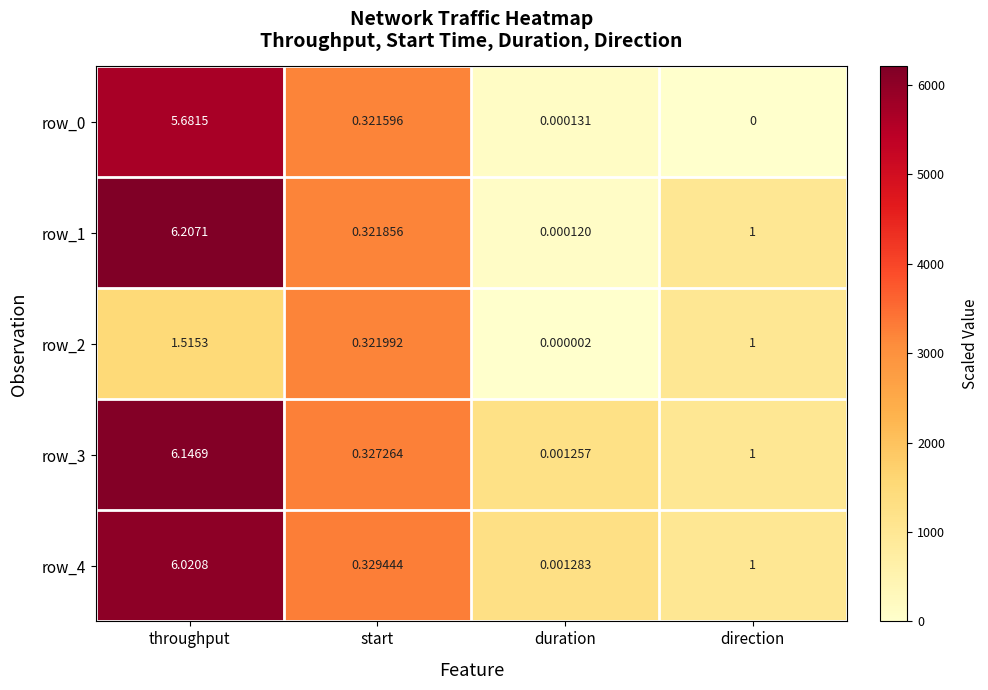

What is the average value of the row_4 series?

1.8